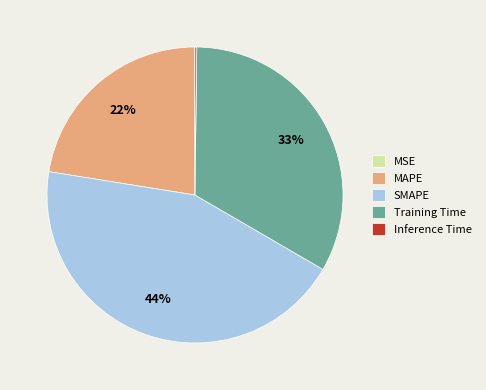

Do SMAPE and Training Time together represent more than half of the pie?

Yes